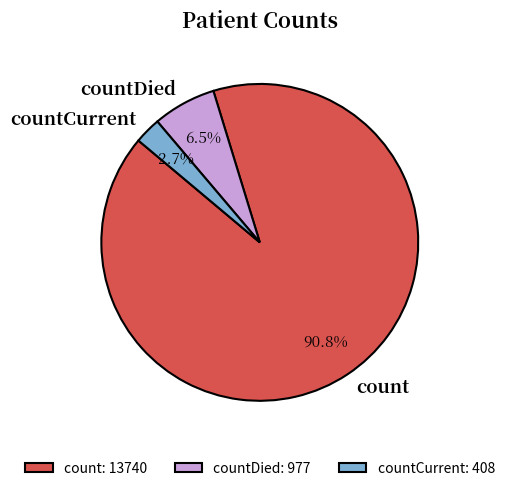

To the nearest percent, what is the difference between the largest and smallest slice percentages?

88%